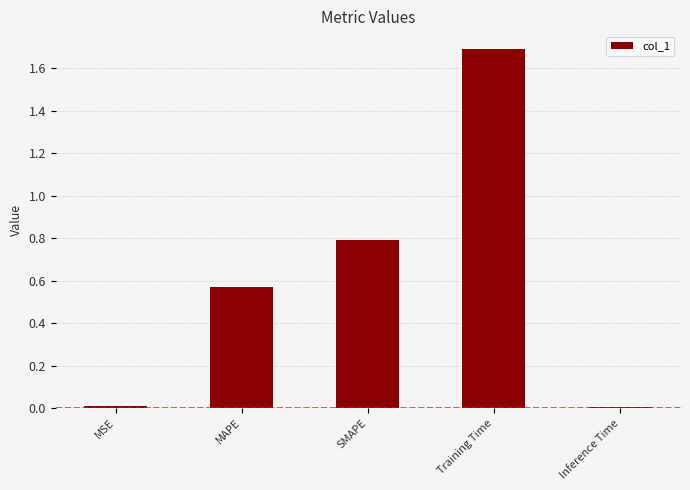

Are the bars grouped side by side (vs. stacked)?

No